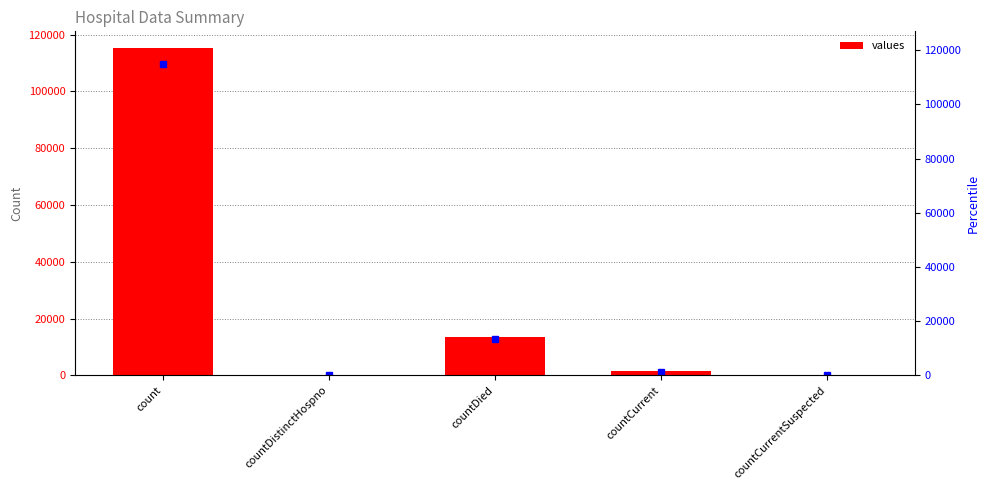

Is it true that the value at countDistinctHospno is -73270?

False